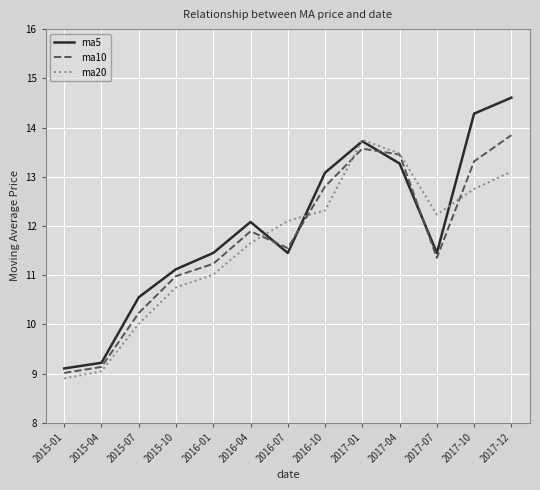

The value of ma5 at 2017-01 is 3.8. True or false?

False